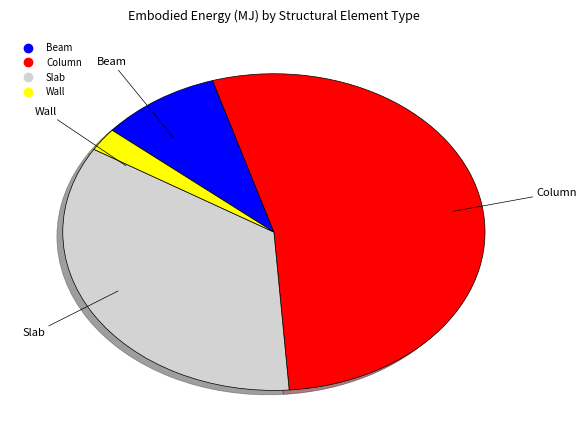

Rank the categories by value from lowest to highest.

Wall, Beam, Slab, Column